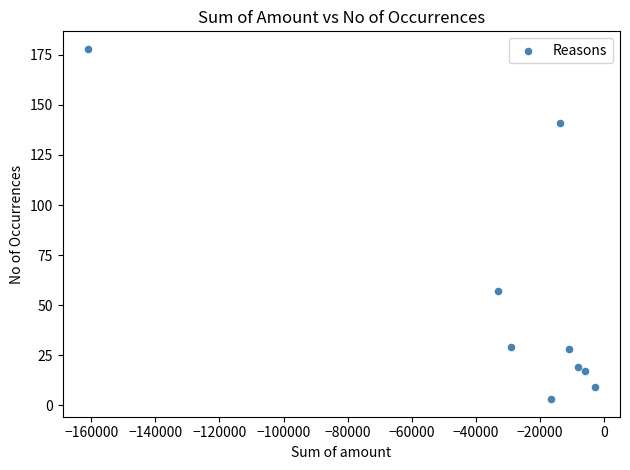

What Y value in the scatter plot is closest to 90?

57